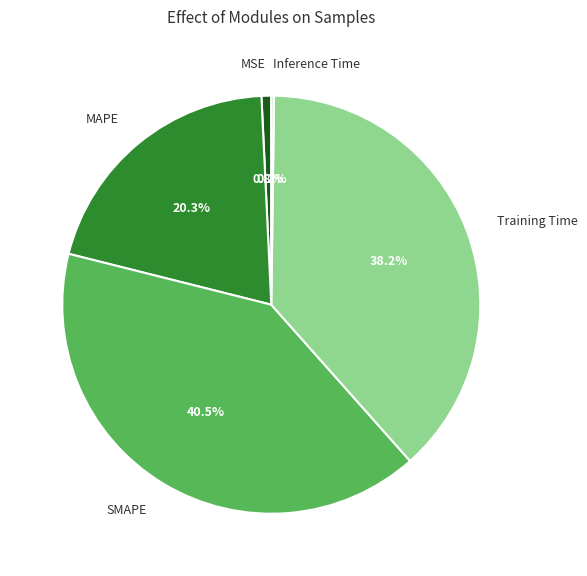

To the nearest percent, what is the combined percentage of MSE and MAPE?

21%